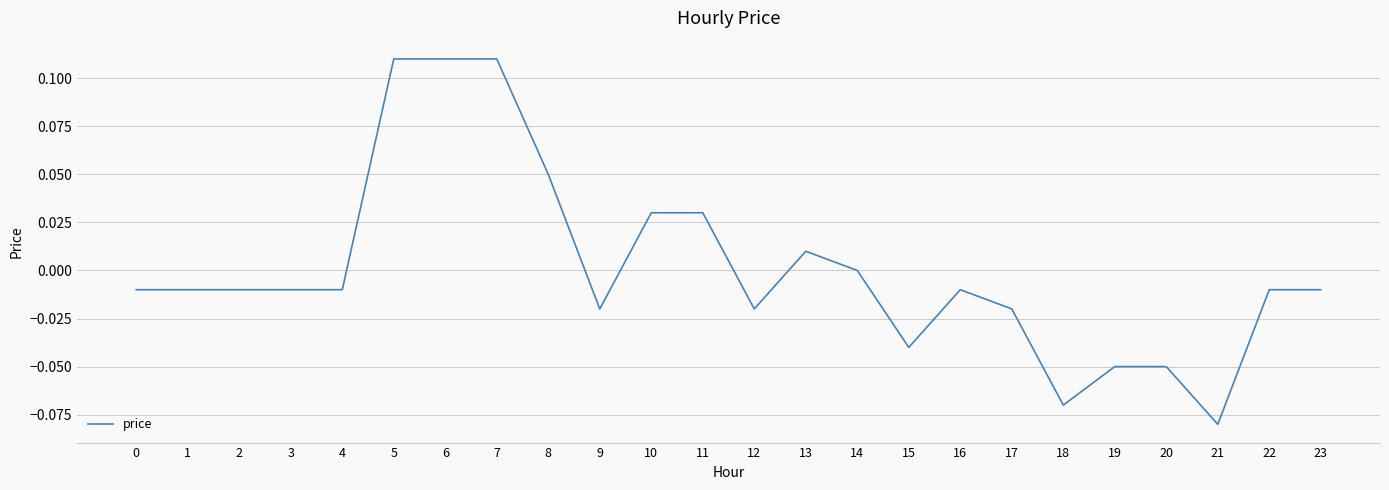

Which has a higher value, 13 or 20?

13